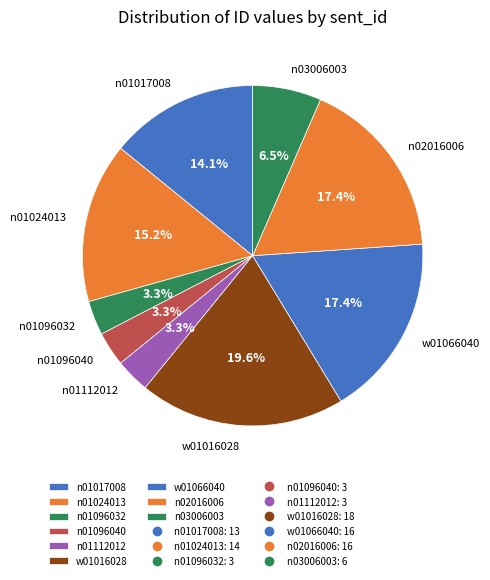

Is there any slice that represents more than half of the pie?

No